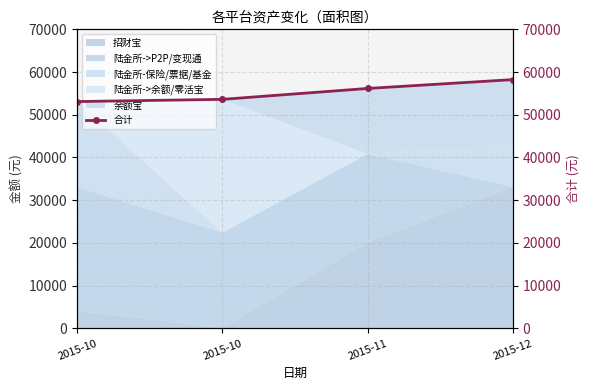

At which category does the chart reach its peak across all series?

2015-12